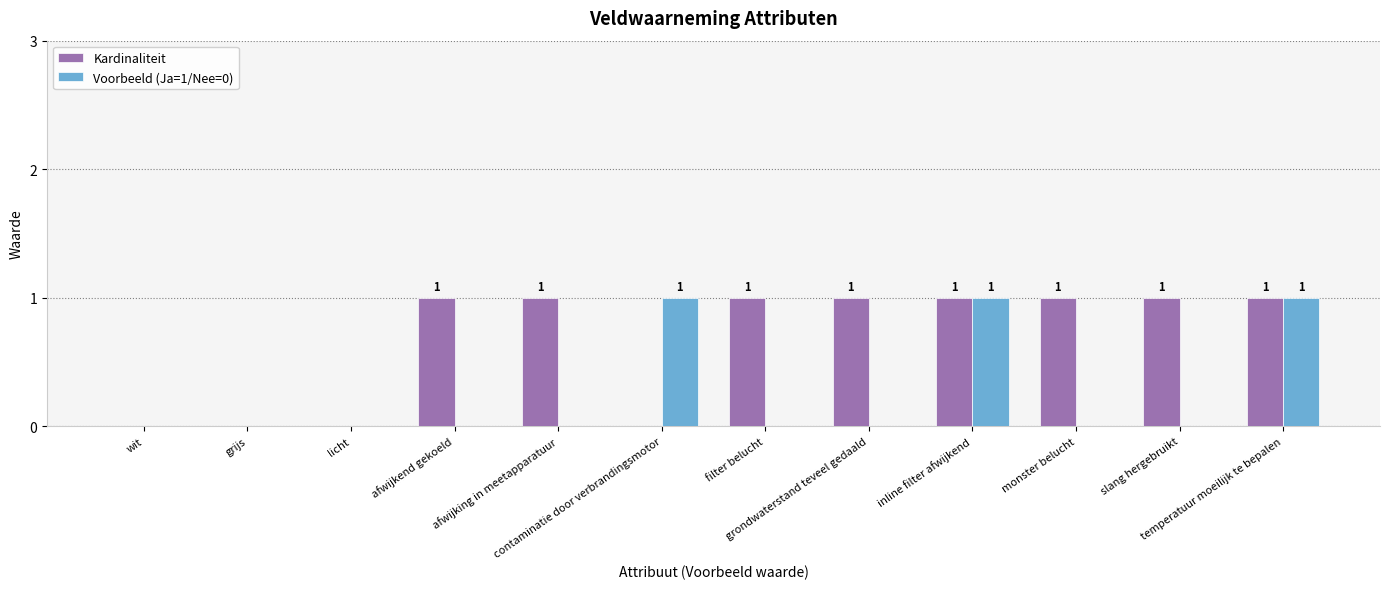

Which series has the largest total across all categories?

Kardinaliteit